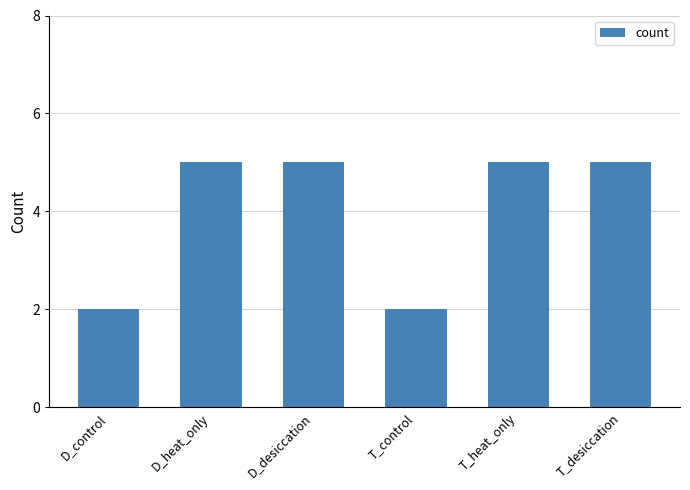

The value at D_control is 1. True or false?

False